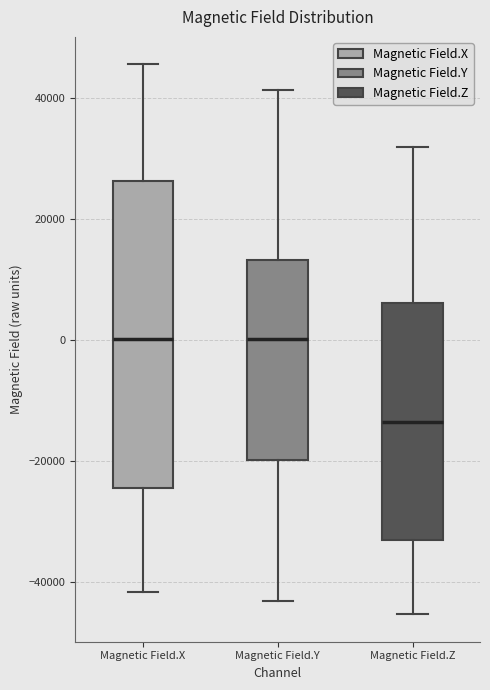

Which box's median line is the lowest?

Magnetic Field.Z